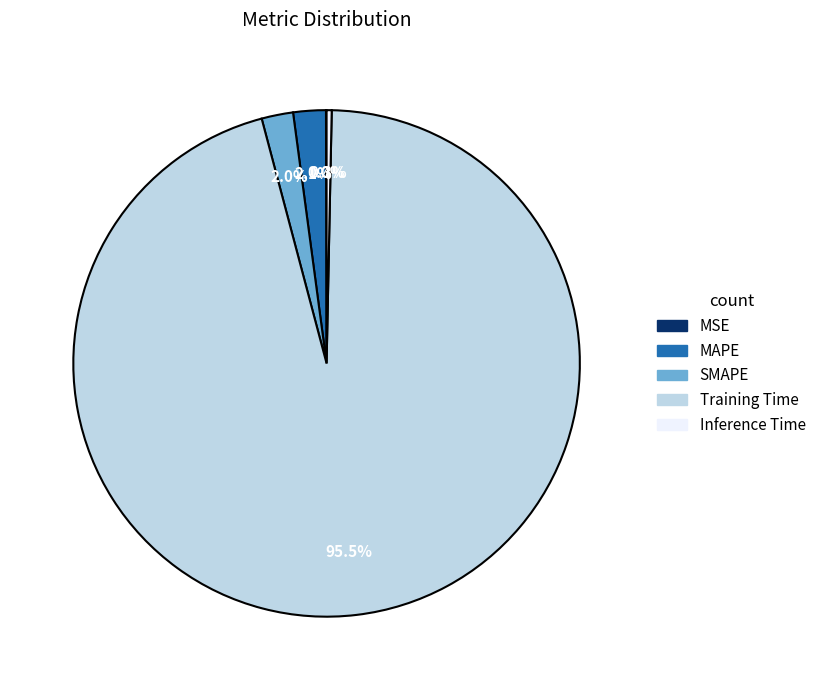

Does Training Time represent more than half of the total?

Yes